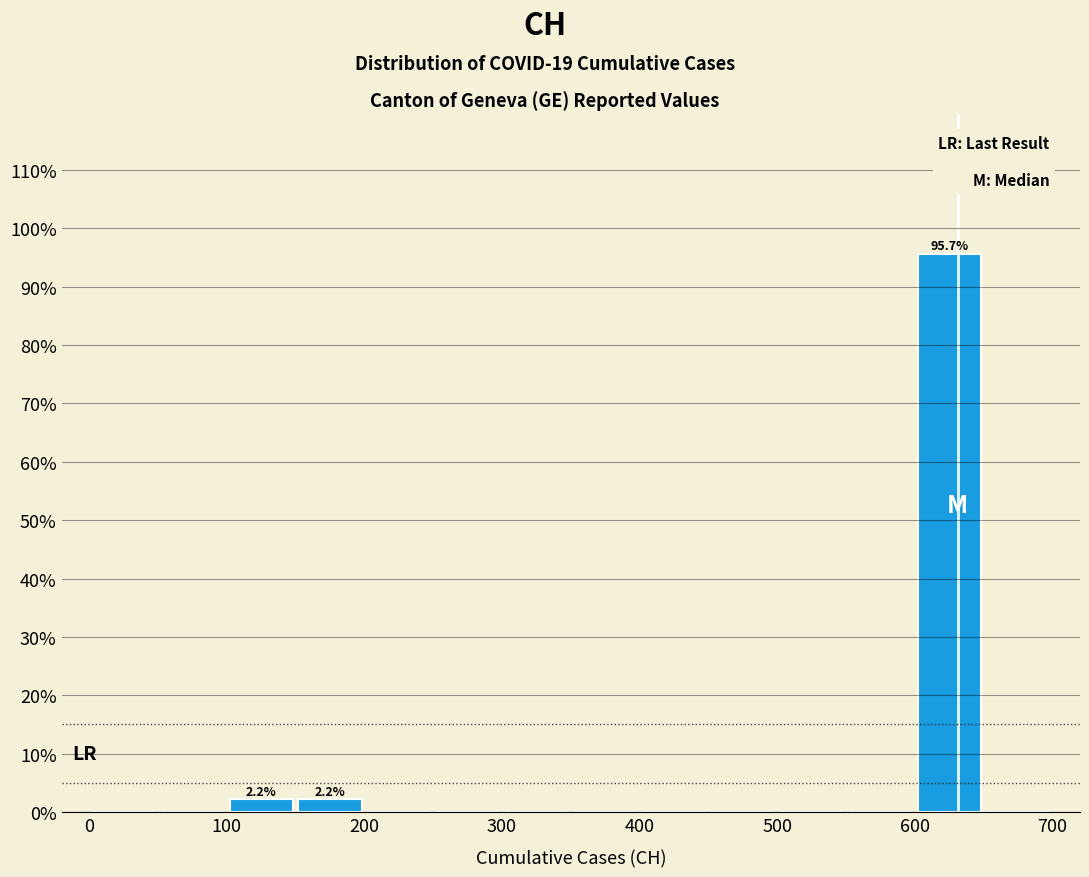

Which range on the x-axis has the tallest bar?

600 to 650